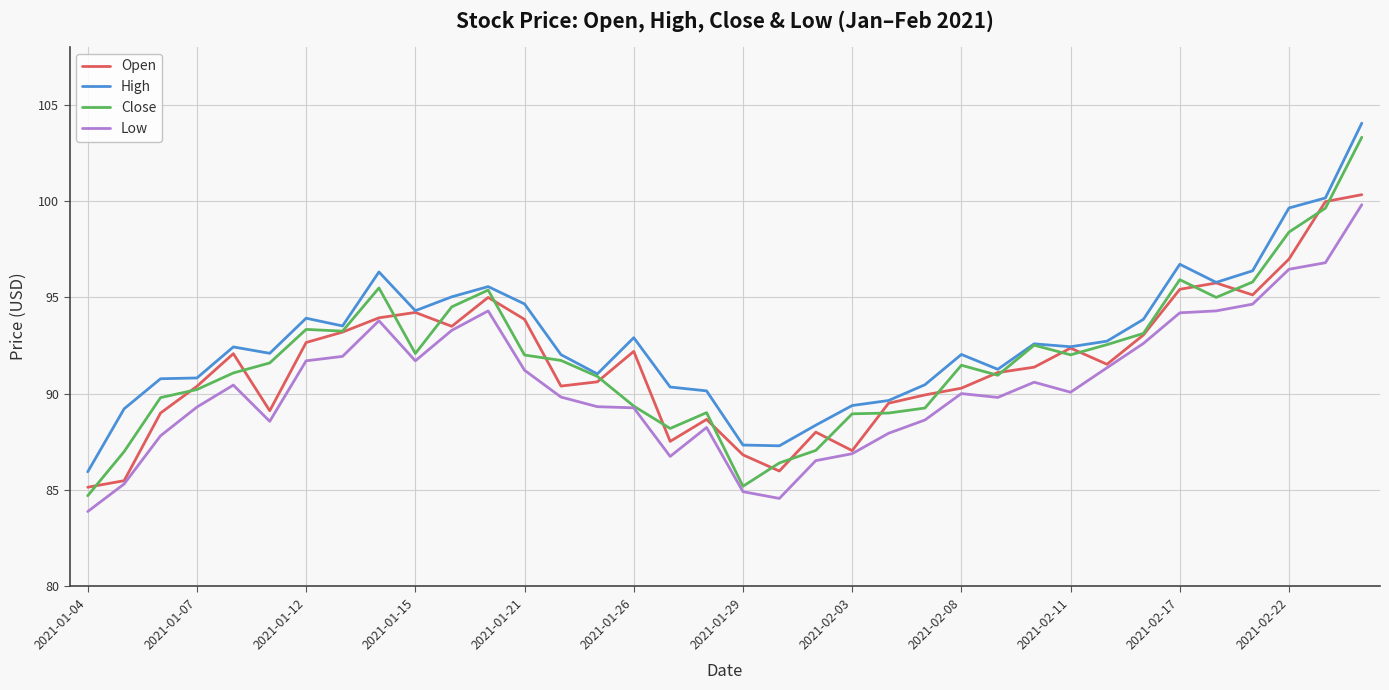

Which series has the largest total across all categories?

High